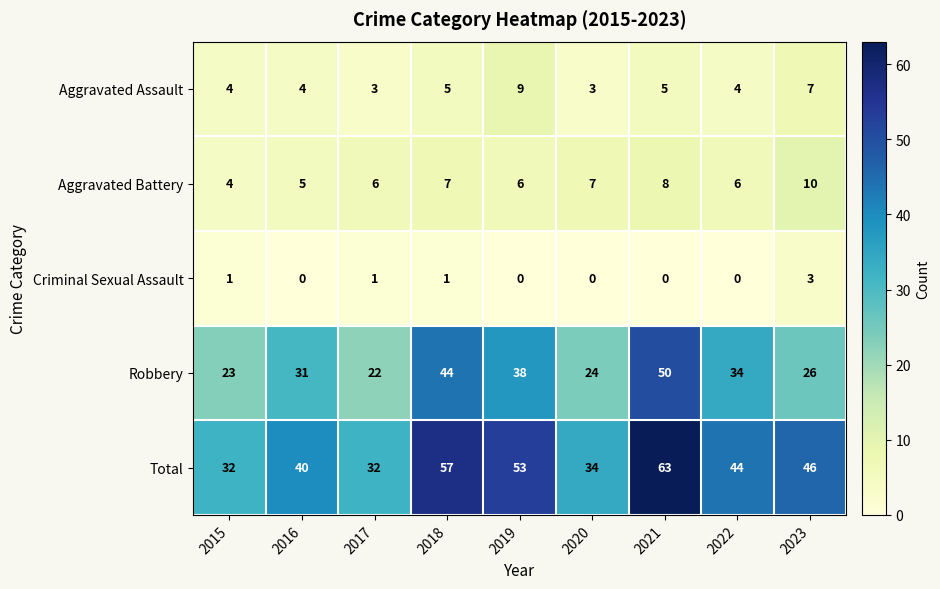

Which series has the largest total across all categories?

Total